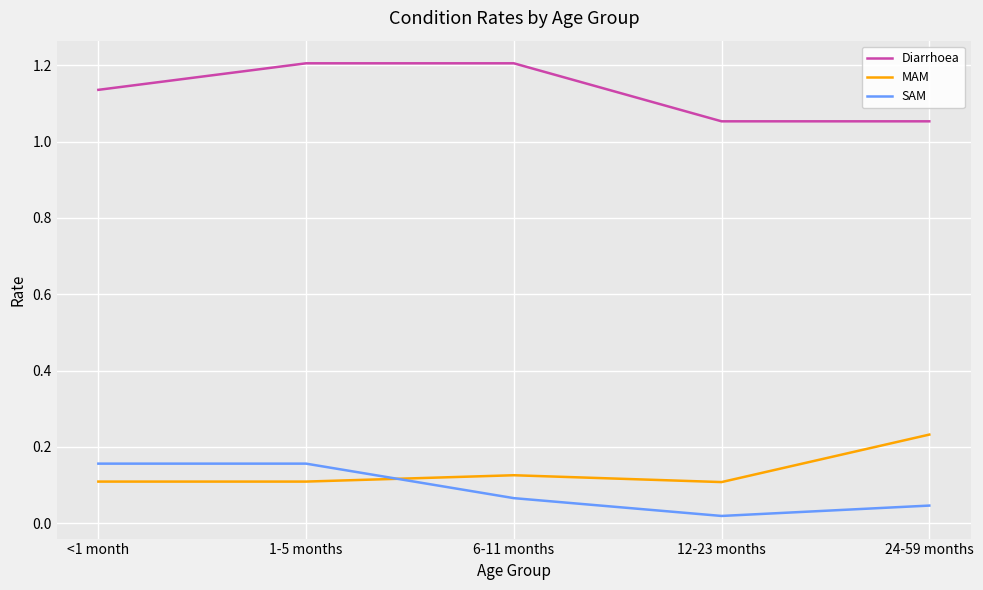

Rank the series at 6-11 months from lowest to highest value.

SAM, MAM, Diarrhoea